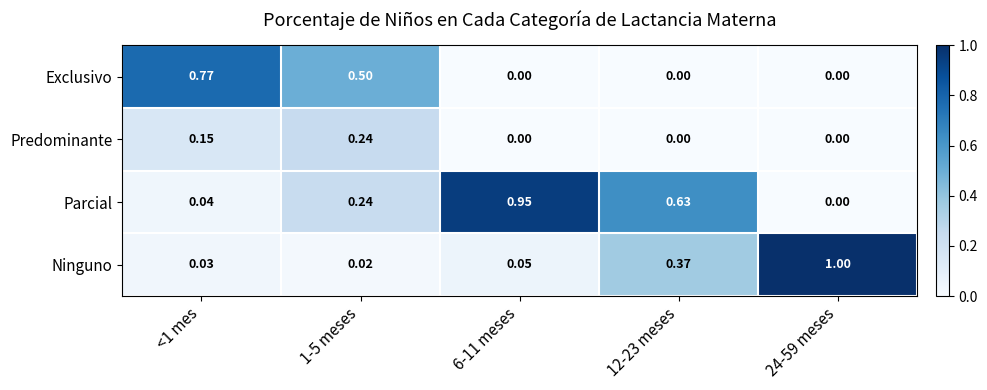

Which series has the largest range (max minus min)?

Ninguno